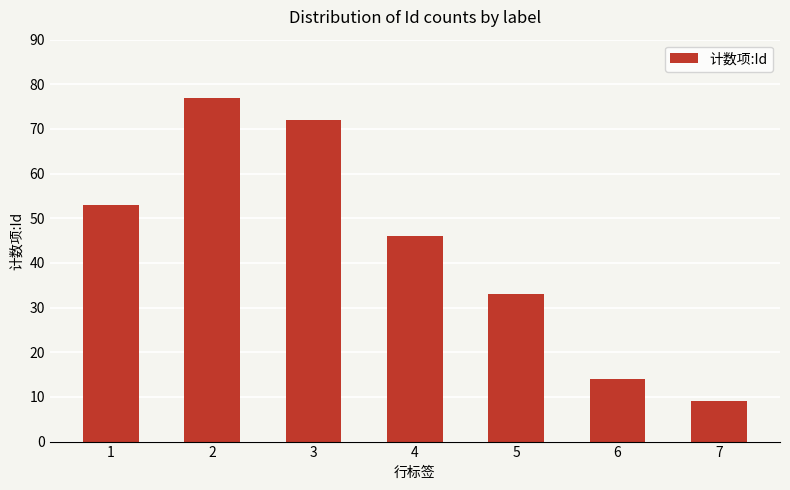

What is the change in value from 5 to 7?

-24